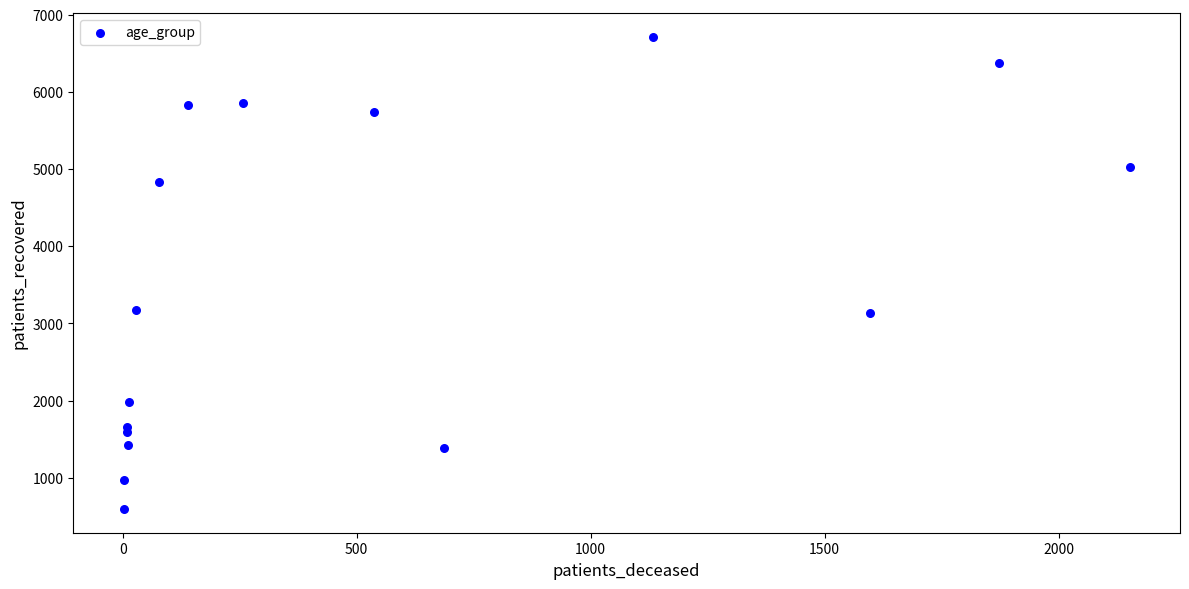

What is the range of X values (max minus min)?

2150